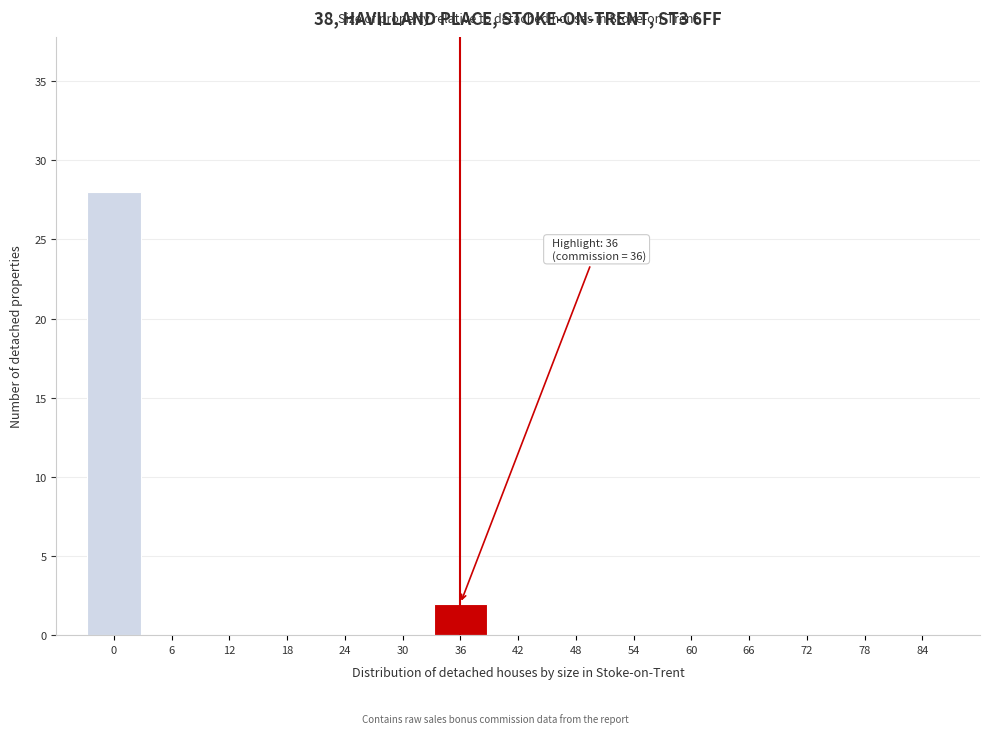

Reading right to left, list all the values displayed in this chart.

84=0	78=0	72=0	66=0	60=0	54=0	48=0	42=0	36=2	30=0	24=0	18=0	12=0	6=0	0=28